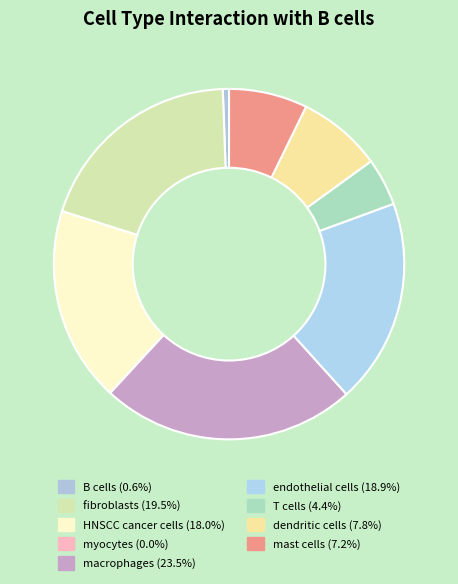

Combined, do macrophages and HNSCC cancer cells account for over 50%?

No